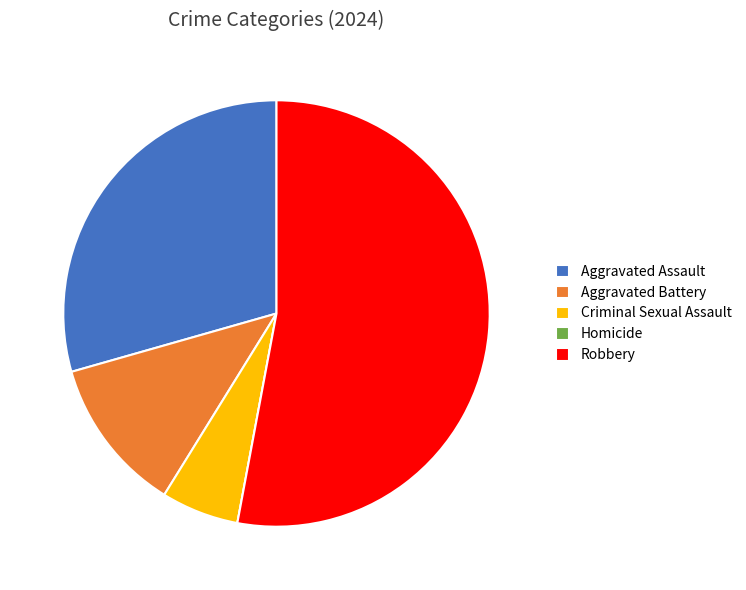

Combined, do Aggravated Assault and Criminal Sexual Assault account for over 50%?

No